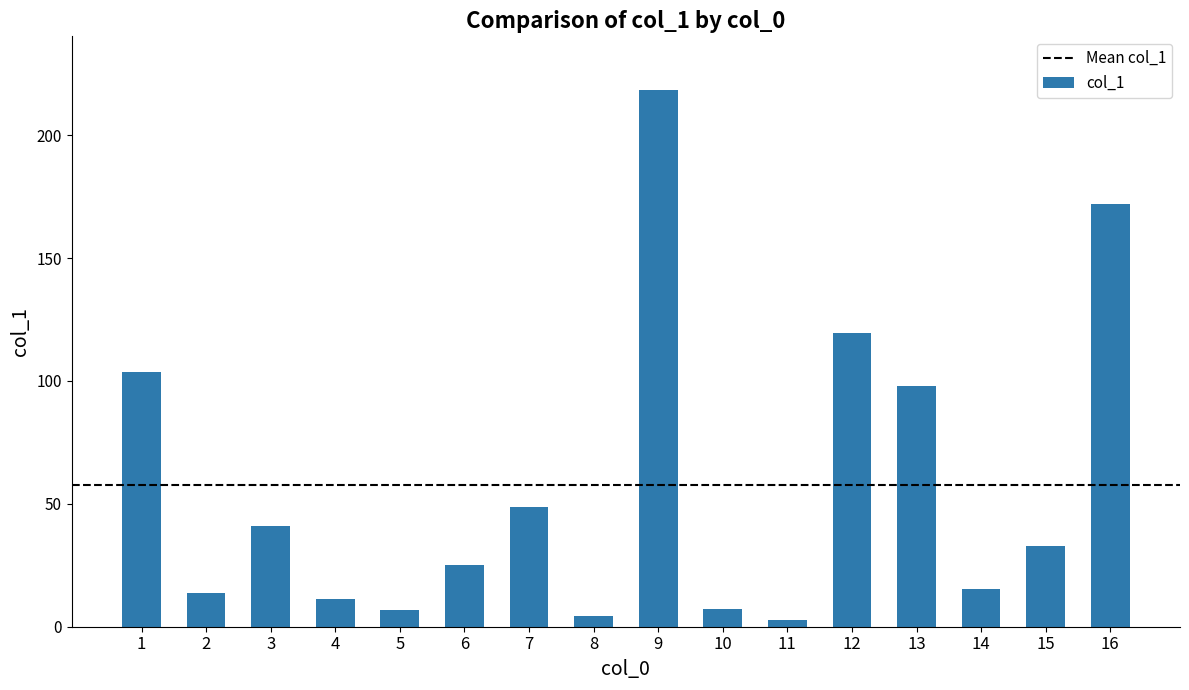

What is the ratio of the value at 7 to the value at 9?

0.2